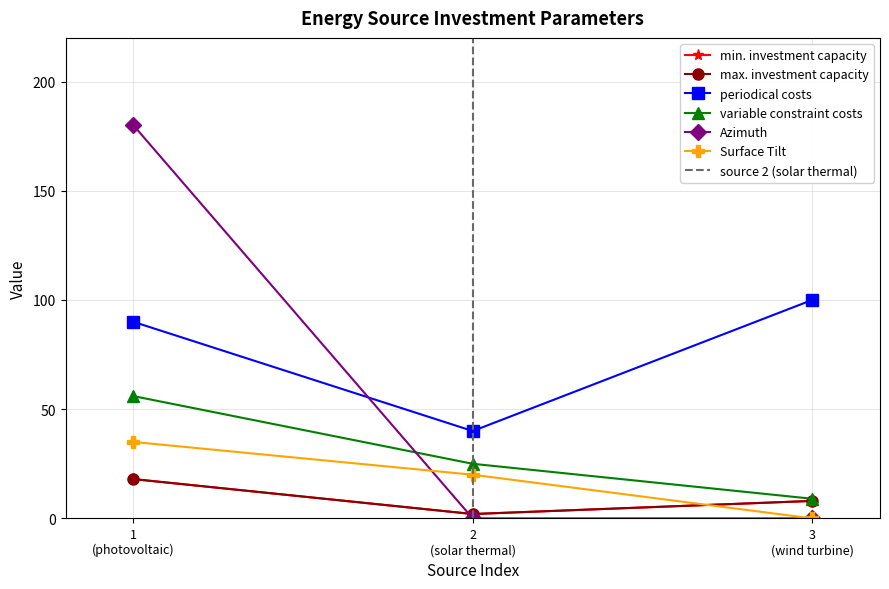

What is the greatest value displayed?

180